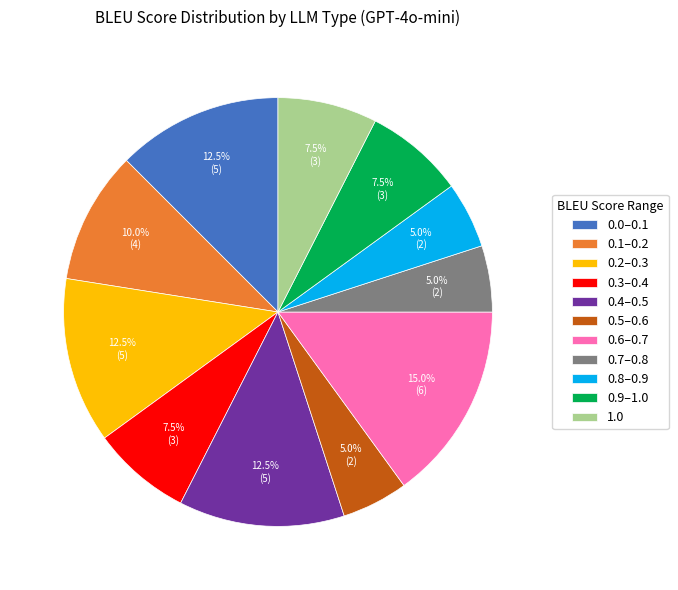

How many segments does this pie chart have?

11